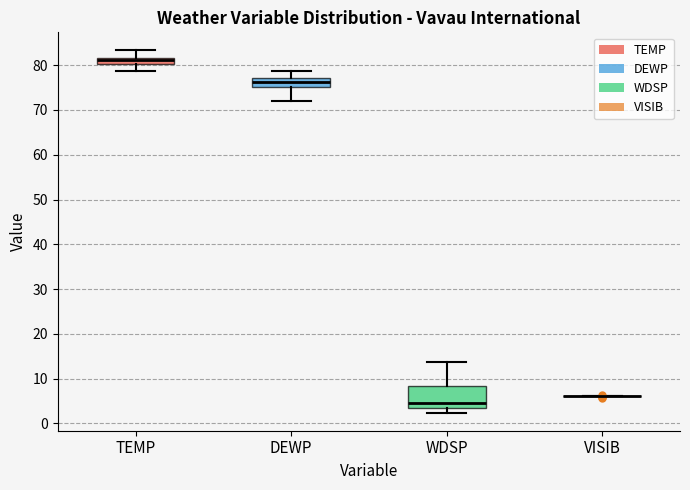

Where does the lower whisker of the box for WDSP end on the y-axis? The values are not printed on the chart, so give them approximately, as read against the axis.

2